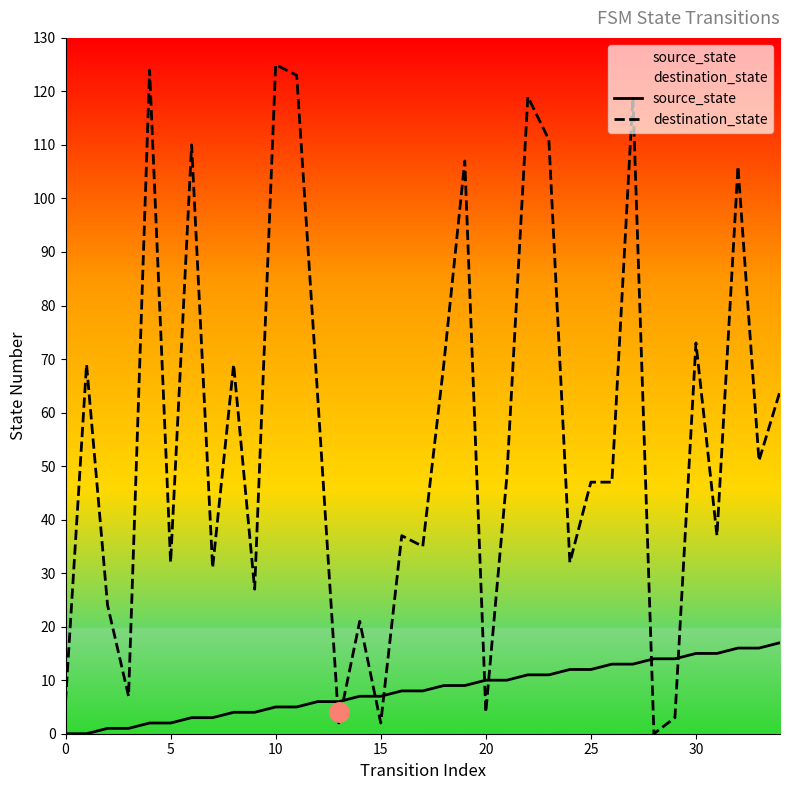

The value of destination_state at 28 is 48. True or false?

False